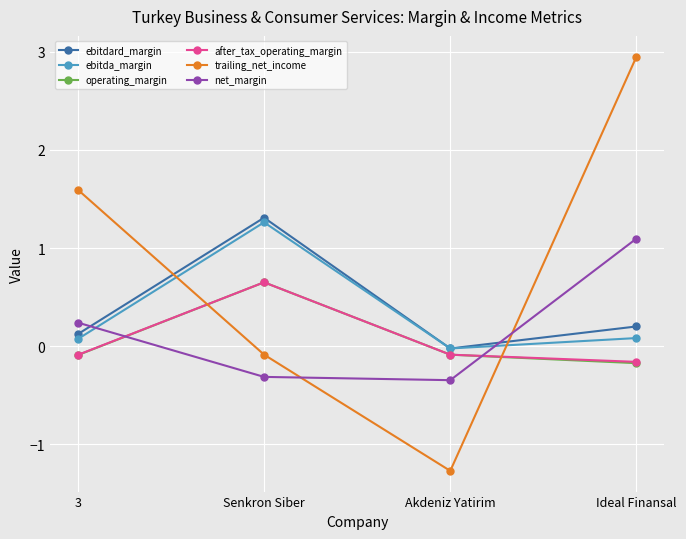

Where does the trailing_net_income series first go above 1?

3